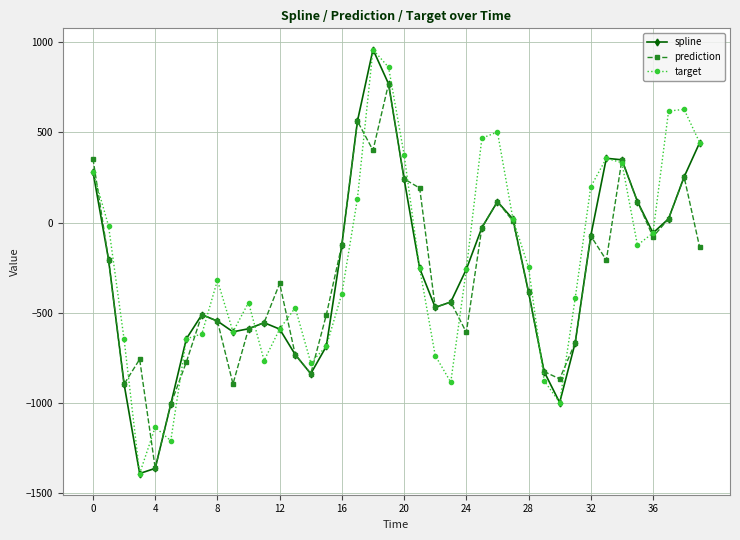

What is the value of the prediction point at the 33rd from the left?

-73.9